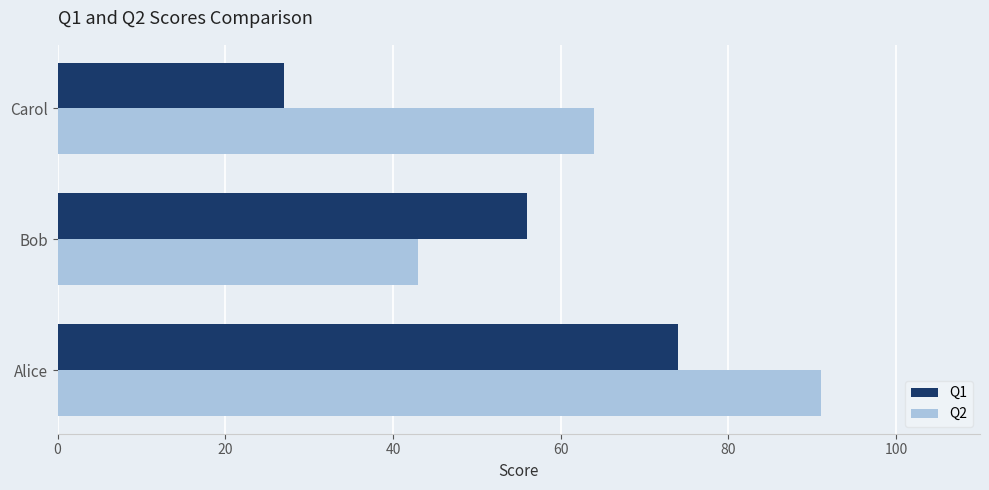

Where is Q2 nearest to the value 67?

Carol